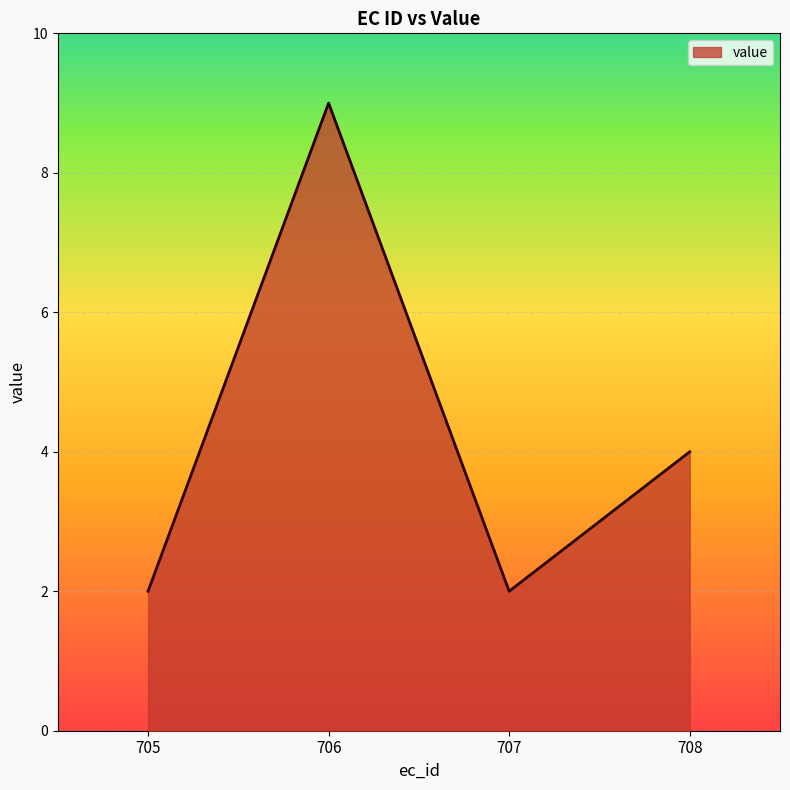

How many lines are shown in the chart?

1